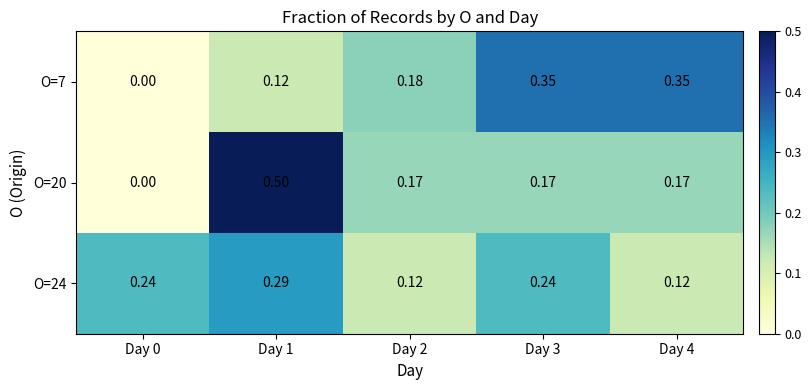

At how many categories does at least one series exceed 0?

5